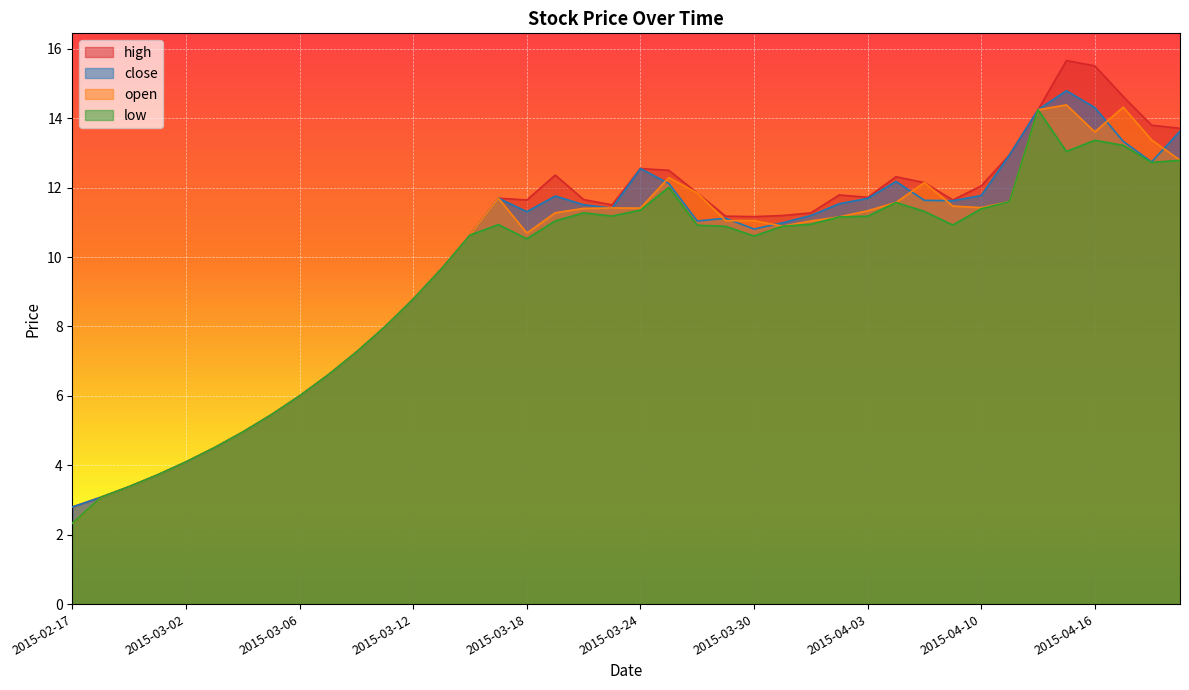

True or false: low has a value of 11.3 at 2015-03-20.

True